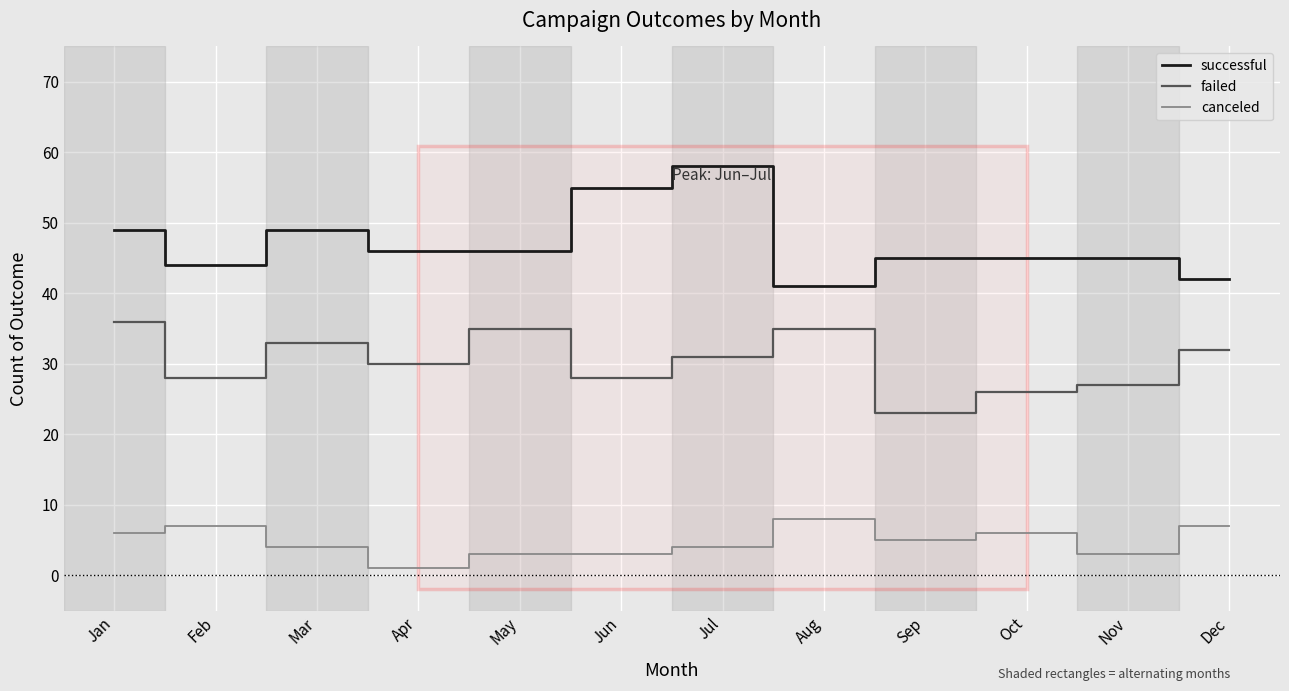

What is the maximum value for canceled?

8